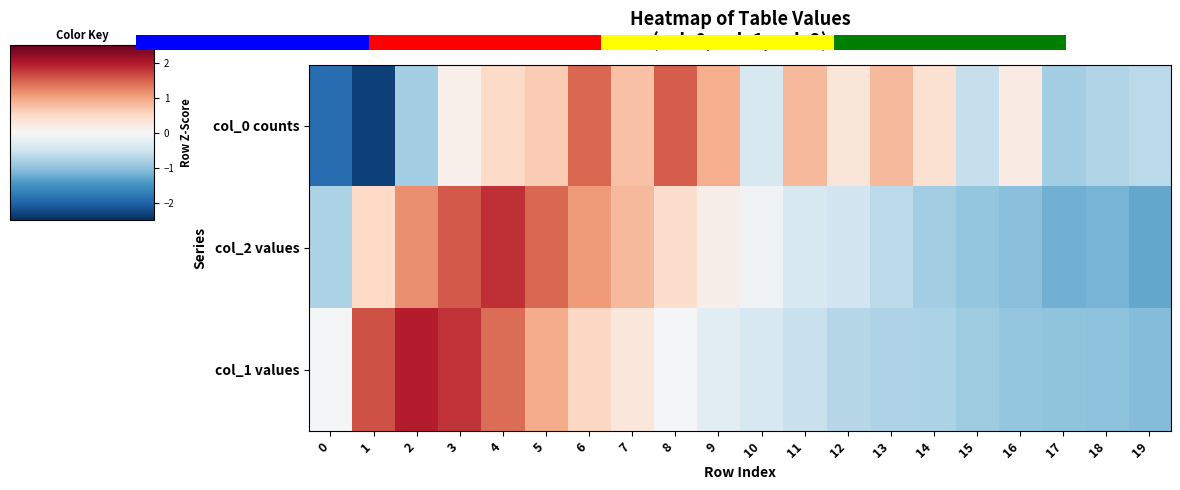

The col_1 values series shows -0.6 at 15. True or false?

False